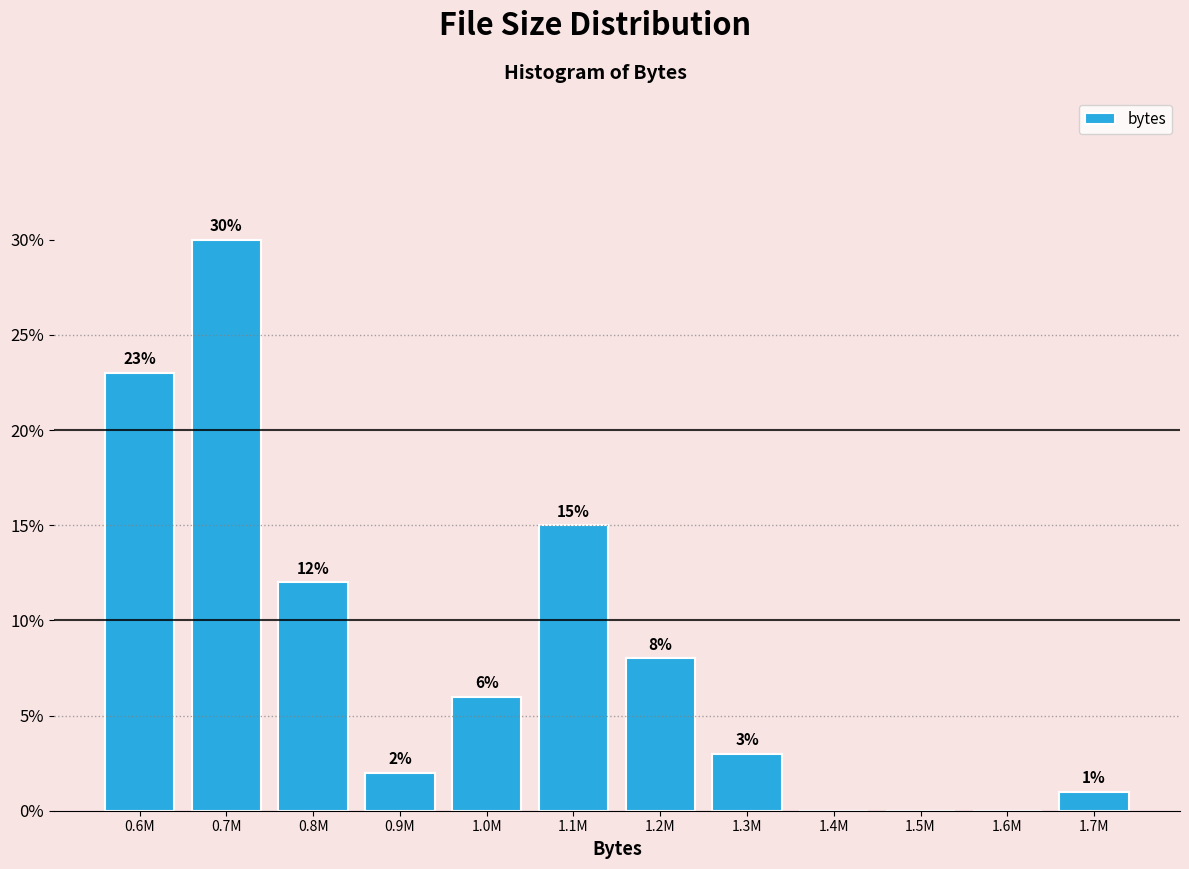

Reading left to right, what are all the values shown in this chart?

0.6M=23	0.7M=30	0.8M=12	0.9M=2	1.0M=6	1.1M=15	1.2M=8	1.3M=3	1.4M=0	1.5M=0	1.6M=0	1.7M=1